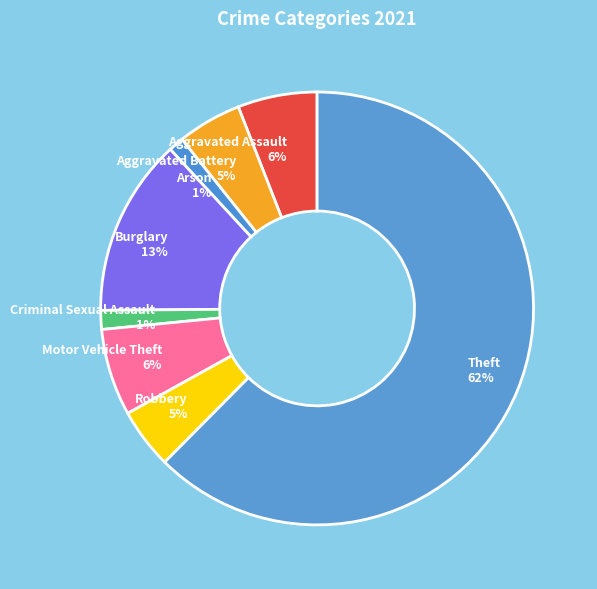

What percentage is the Arson slice, to the nearest percent?

1%